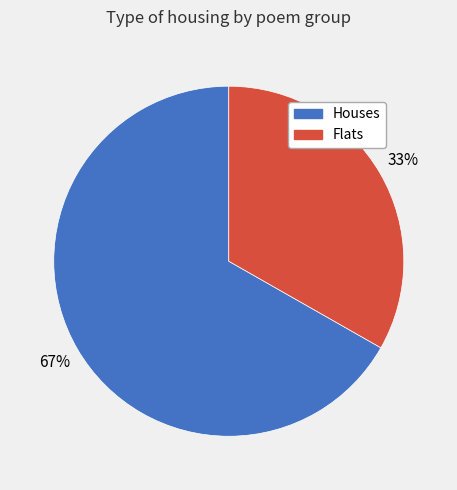

Count the number of slices in the pie.

2